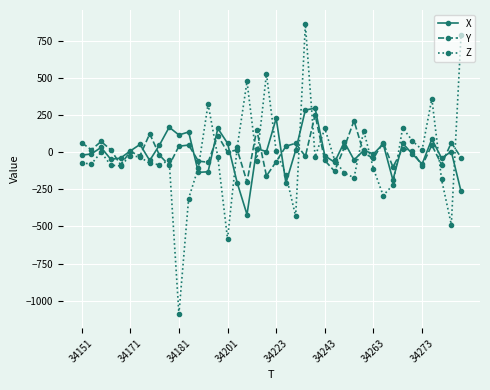

What is the minimum value shown in the chart?

-1088